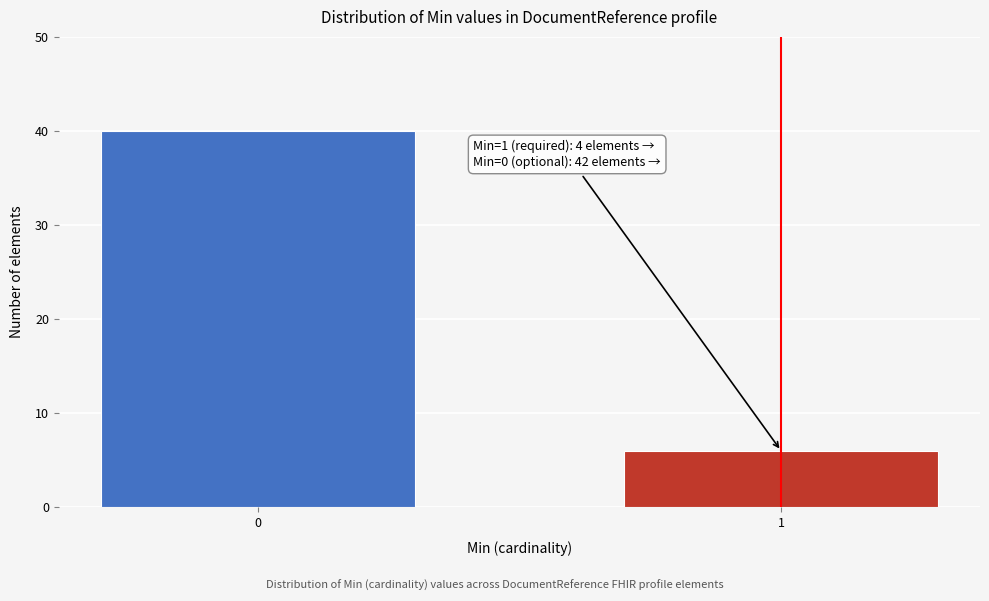

Reading left to right, transcribe all the data shown in this chart.

40	6